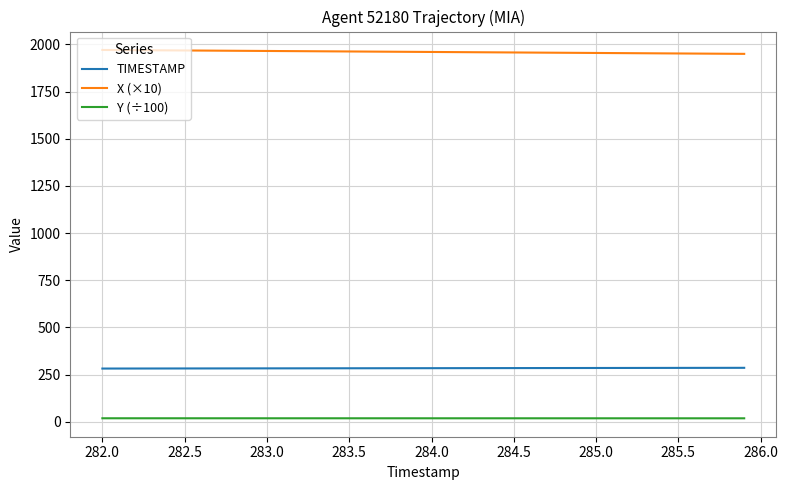

True or false: X (×10) and TIMESTAMP intersect in this chart.

False